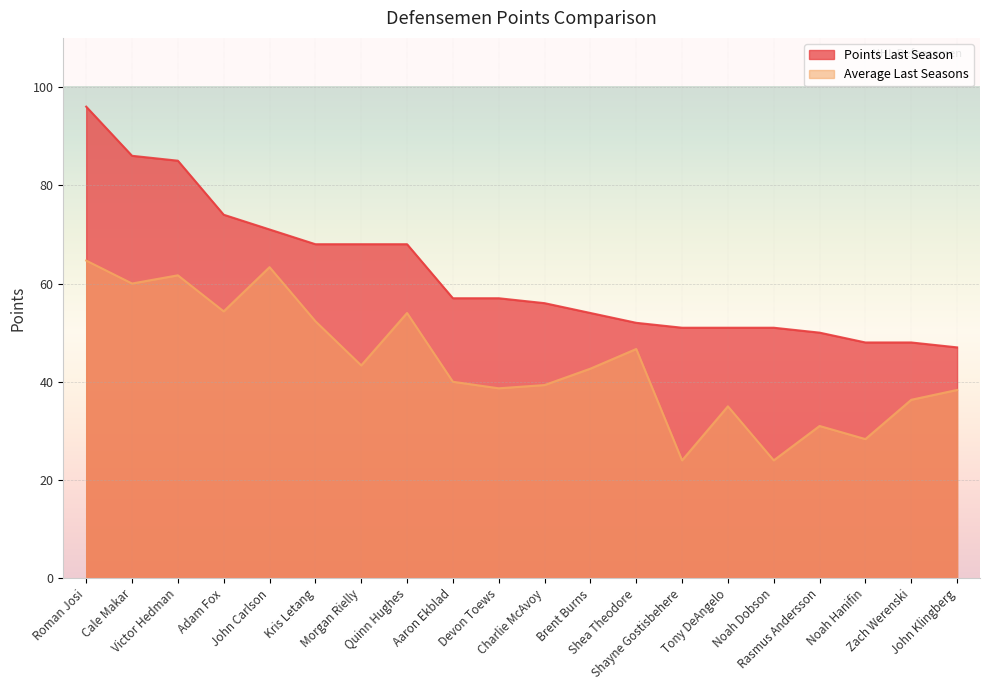

The value of Points Last Season at Roman Josi is 96.0. True or false?

True